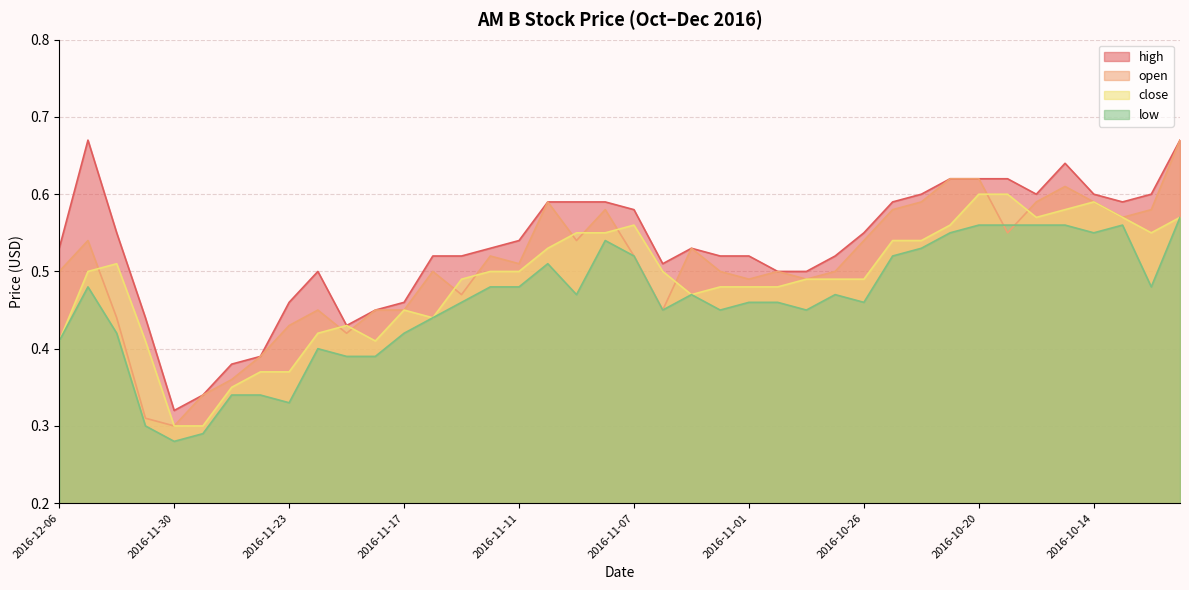

What is the sum of all open values?

20.2